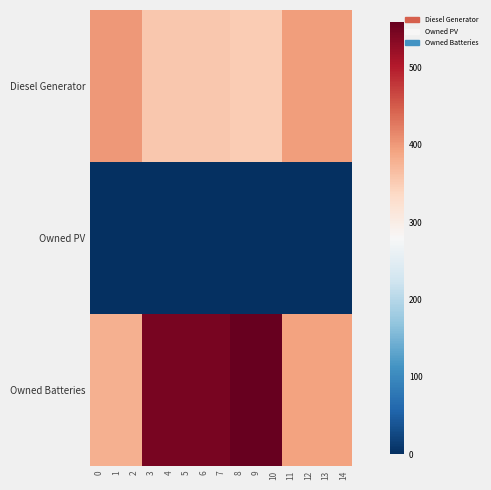

Reading right to left, list all the values displayed in this chart.

Diesel Generator: 14=396	13=396	12=396	11=396	10=350	9=350	8=350	7=354	6=354	5=354	4=354	3=354	2=400	1=400	0=400
Owned PV: 14=0	13=0	12=0	11=0	10=0	9=0	8=0	7=0	6=0	5=0	4=0	3=0	2=0	1=0	0=0
Owned Batteries: 14=393	13=393	12=393	11=393	10=559	9=559	8=559	7=544	6=544	5=544	4=544	3=544	2=378	1=378	0=378